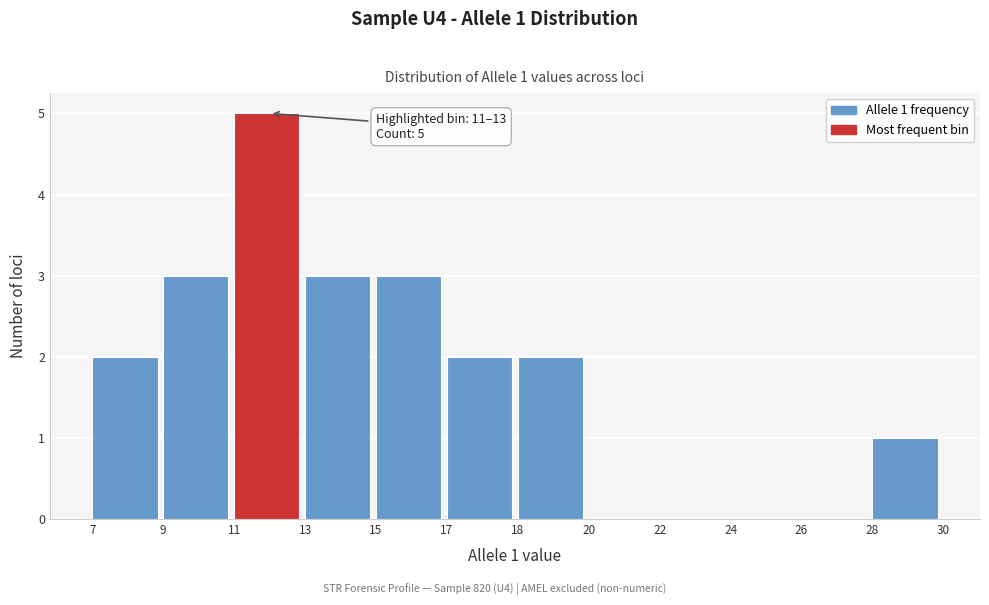

Reading left to right, list all the values displayed in this chart.

7=2	9=3	11=5	13=3	15=3	17=2	18=2	20=0	22=0	24=0	26=0	28=1